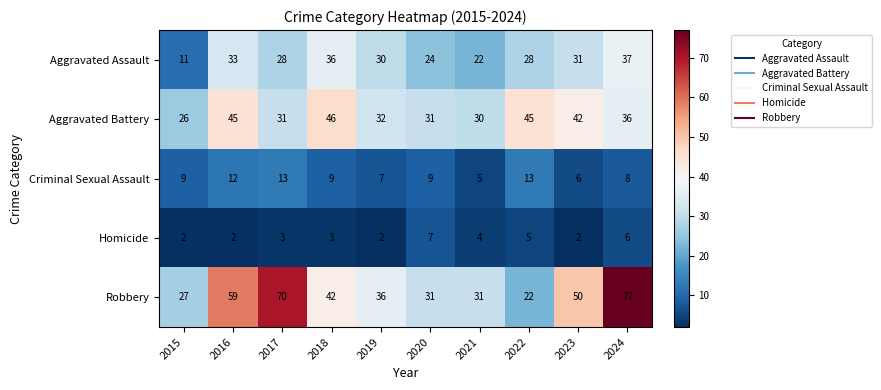

What is the total value across all series at 2019?

107